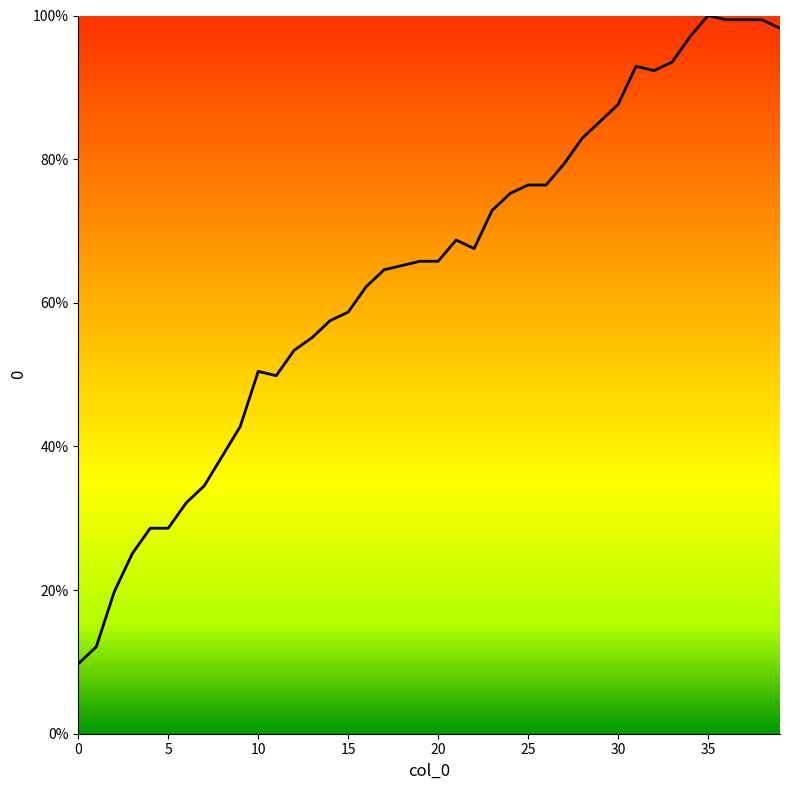

Reading right to left, extract all data points from this chart.

98.2	99.4	99.4	99.4	100.0	97.1	93.5	92.3	92.9	87.6	85.3	82.9	79.4	76.4	76.4	75.2	72.9	67.6	68.7	65.8	65.8	65.2	64.6	62.2	58.7	57.5	55.2	53.4	49.9	50.4	42.8	38.6	34.5	32.2	28.6	28.6	25.1	19.8	12.1	9.7